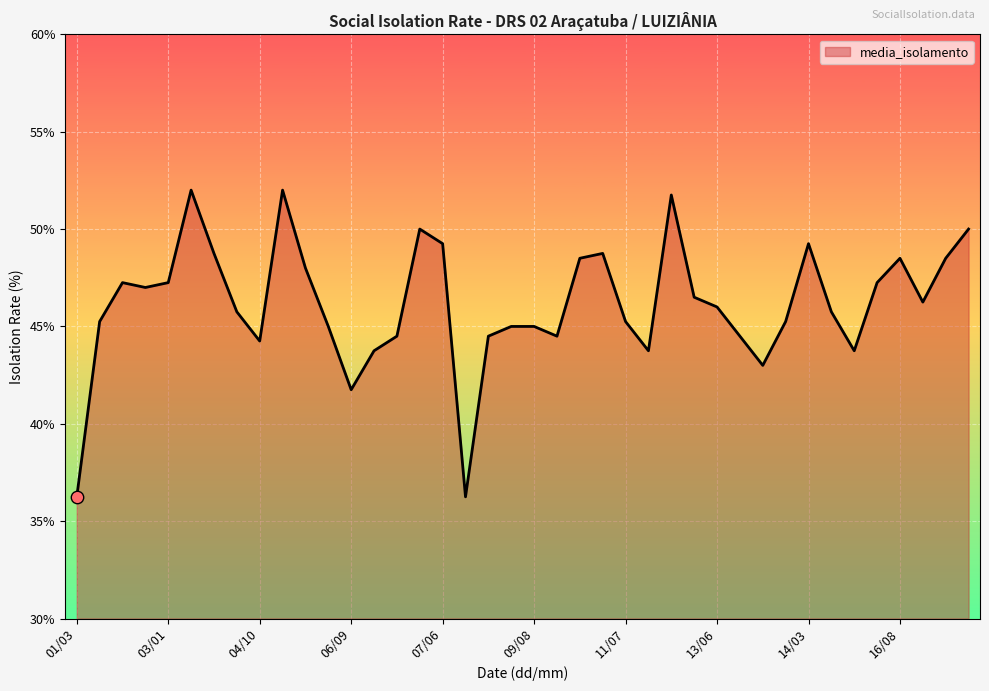

What is the maximum value shown in the chart?

52.0